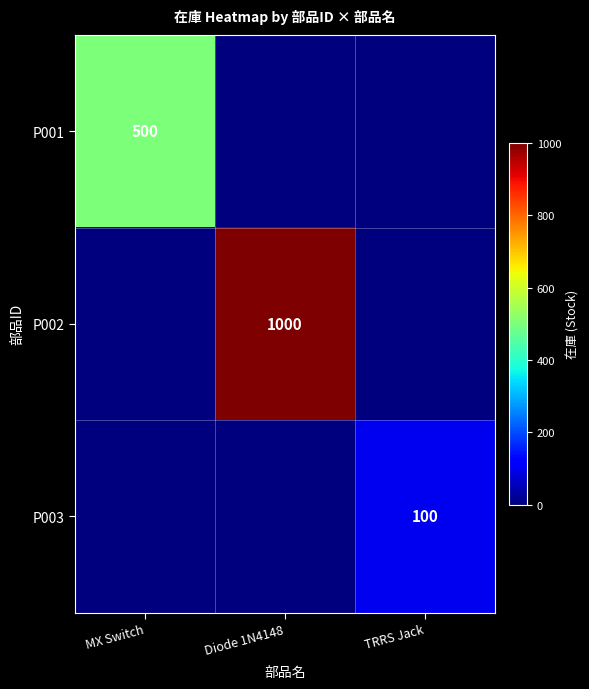

Is it true that P003 equals 137 at TRRS Jack?

False